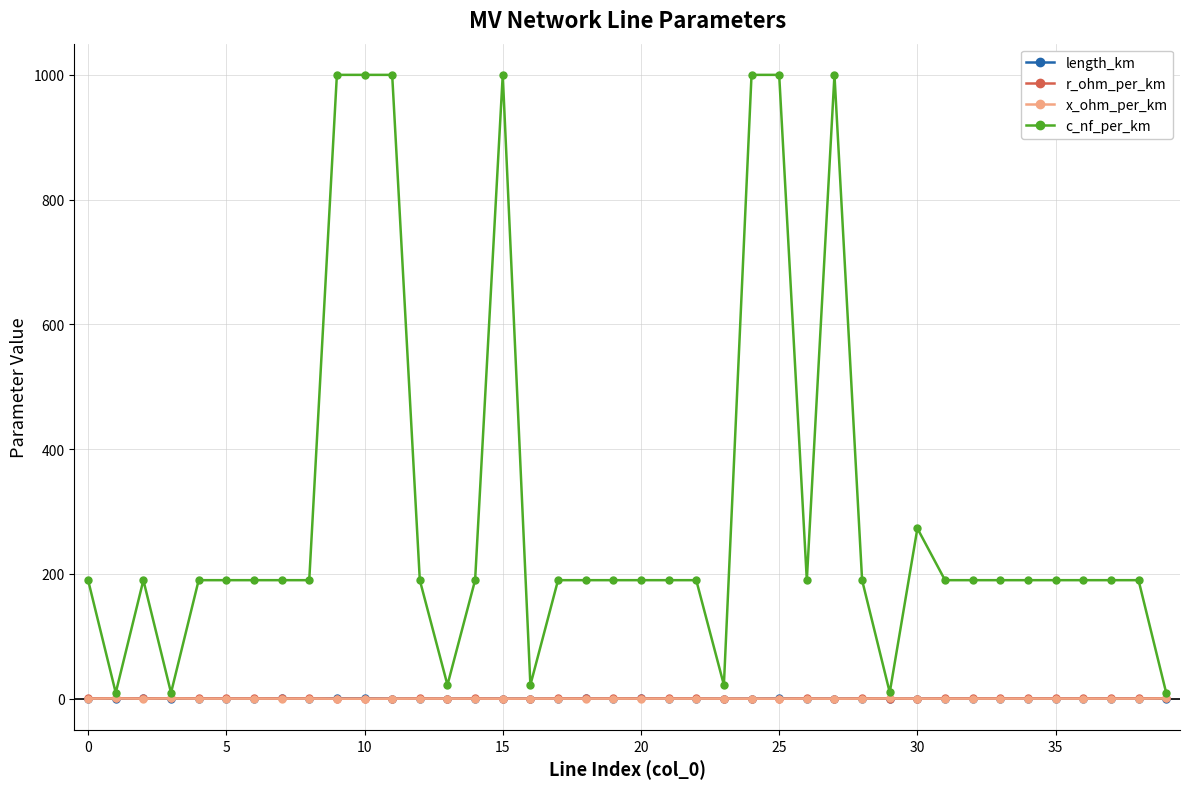

Which series has the largest total across all categories?

c_nf_per_km